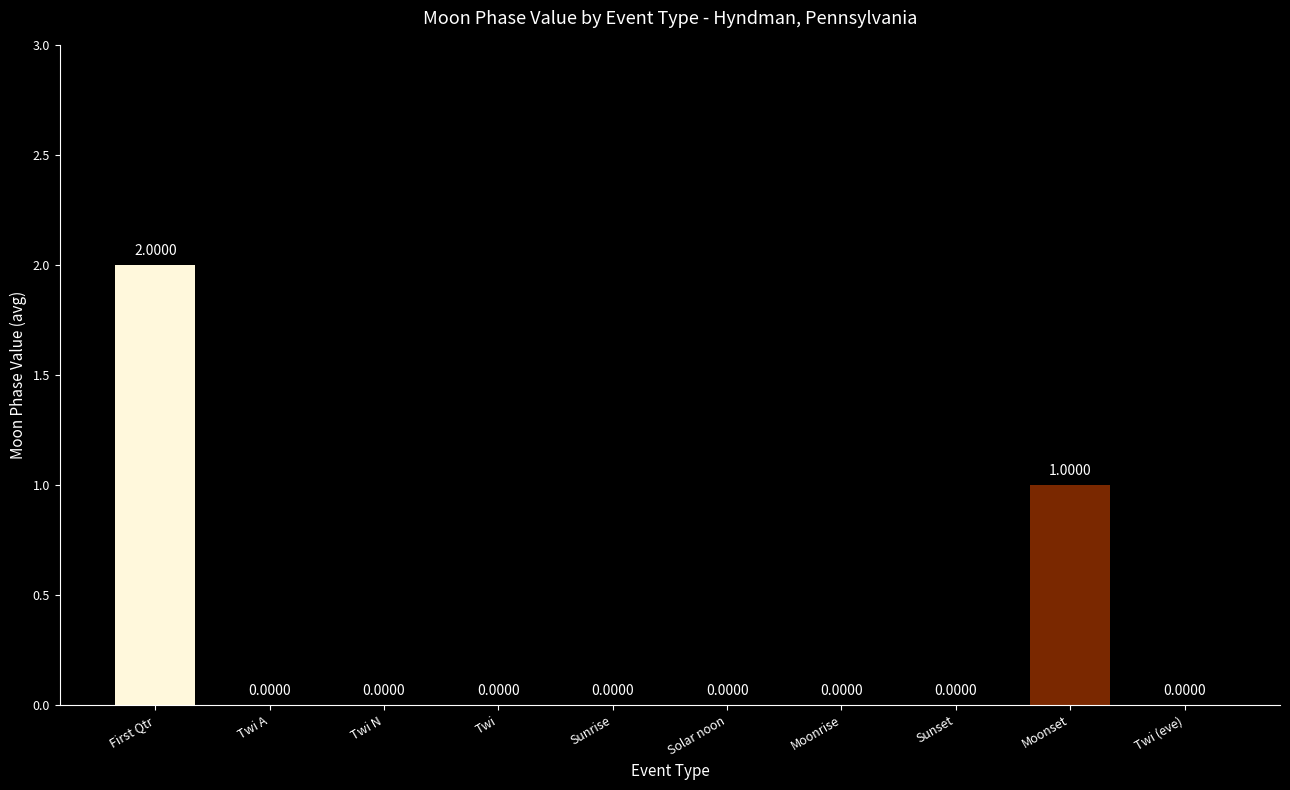

Is it true that the value at Sunset is 1?

False